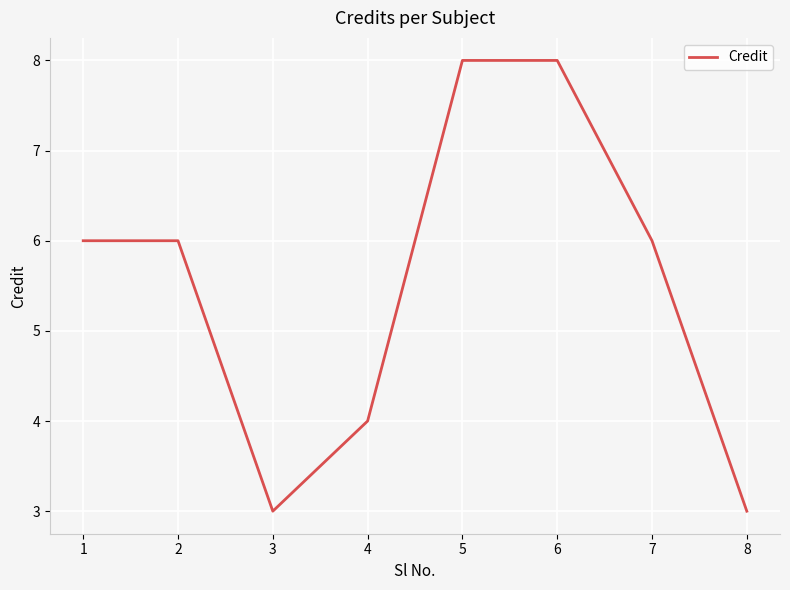

What is the difference between the values at 1 and 8?

3